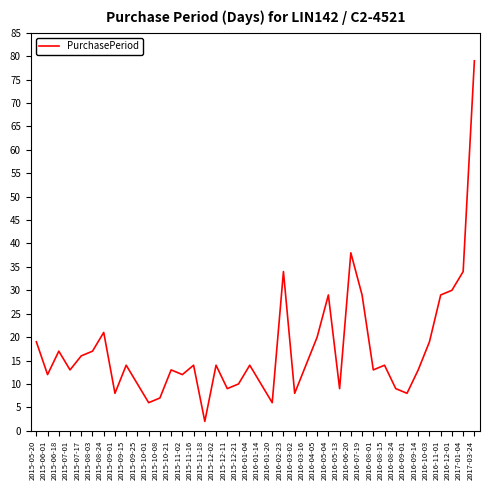

How many interior local valleys (lower than both neighbors) does the data have?

12